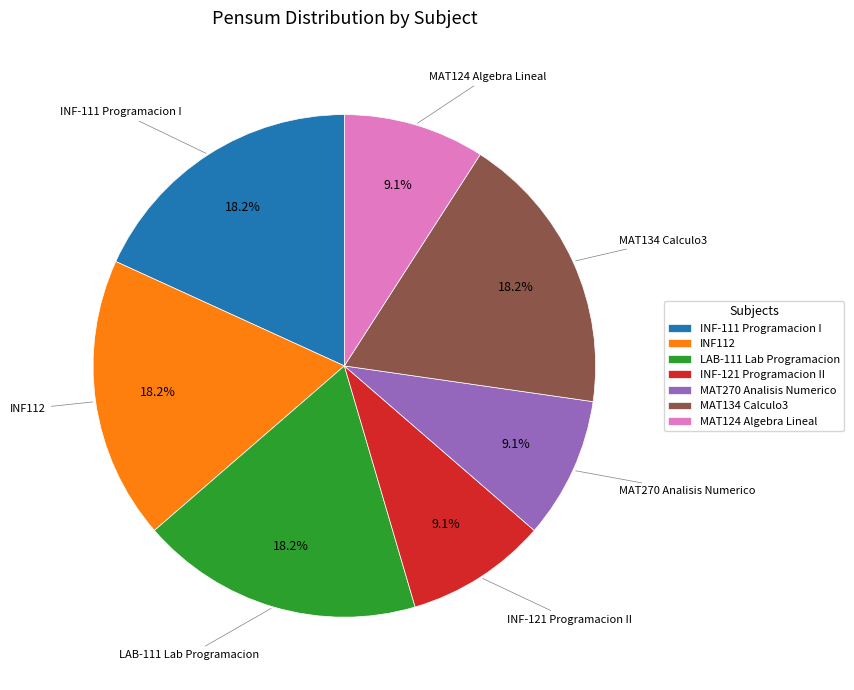

To the nearest percent, what is the average slice percentage?

14%